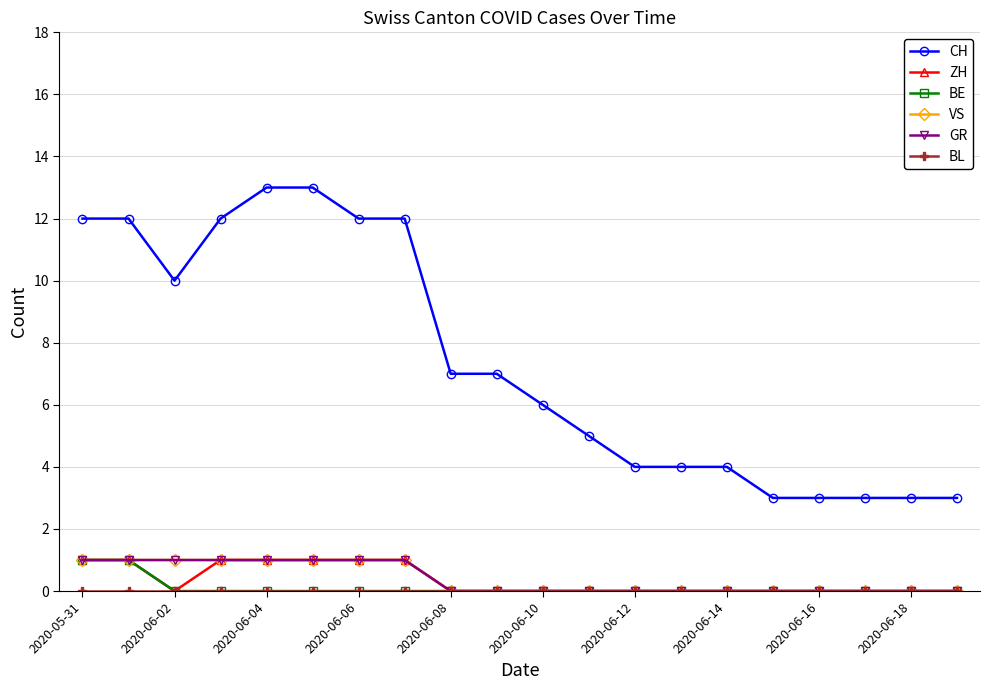

Reading right to left, list all the values displayed in this chart.

CH: 3	3	3	3	3	4	4	4	5	6	7	7	12	12	13	13	12	10	12	12
ZH: 0	0	0	0	0	0	0	0	0	0	0	0	1	1	1	1	1	0	1	1
BE: 0	0	0	0	0	0	0	0	0	0	0	0	0	0	0	0	0	0	1	1
VS: 0	0	0	0	0	0	0	0	0	0	0	0	1	1	1	1	1	1	1	1
GR: 0	0	0	0	0	0	0	0	0	0	0	0	1	1	1	1	1	1	1	1
BL: 0	0	0	0	0	0	0	0	0	0	0	0	0	0	0	0	0	0	0	0